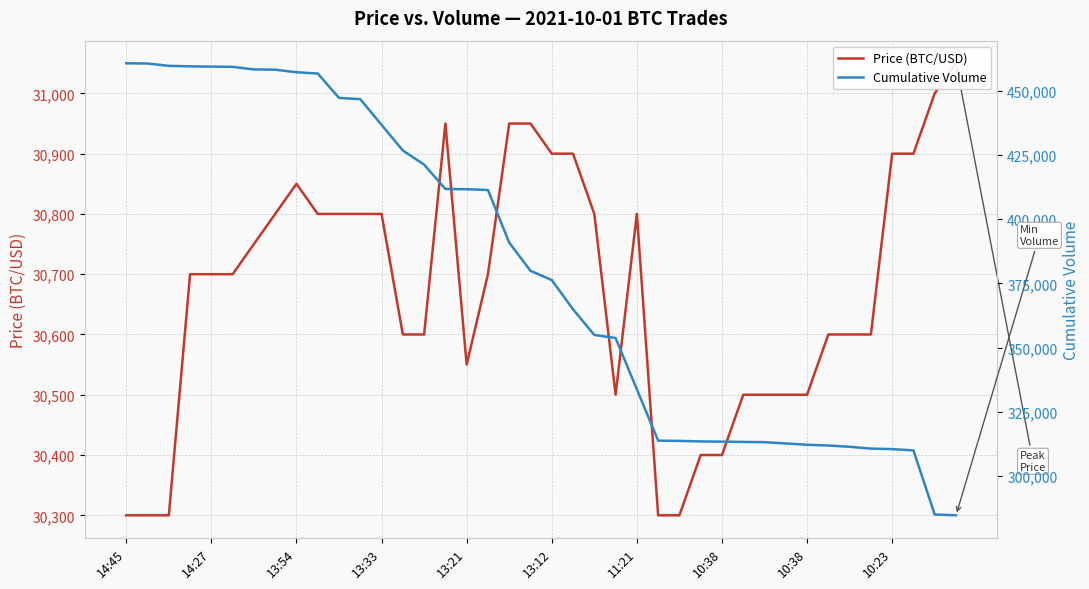

Rank the series by their average value, from lowest to highest.

Price (BTC/USD), Cumulative Volume